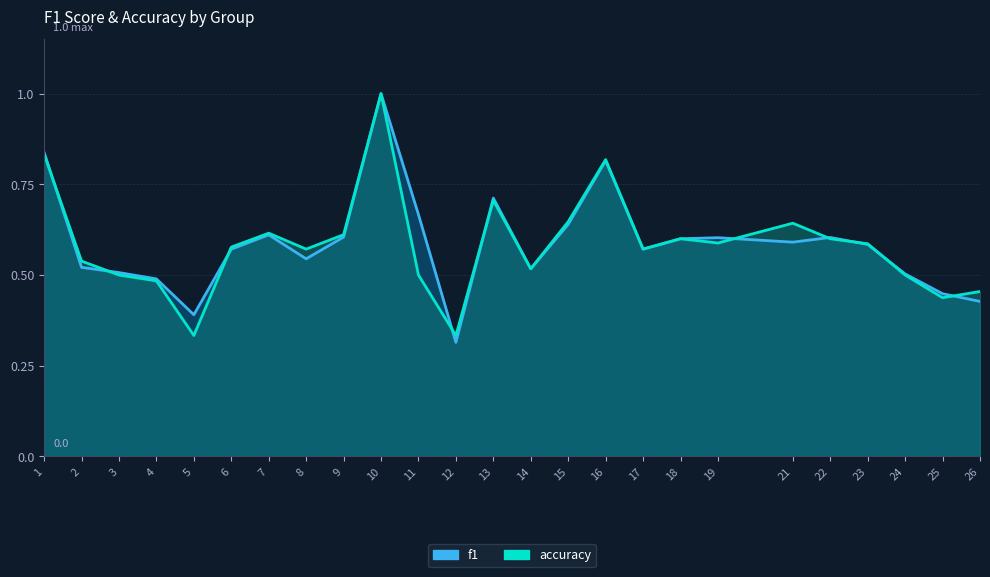

At 9, list the series in order from smallest to largest.

f1, accuracy